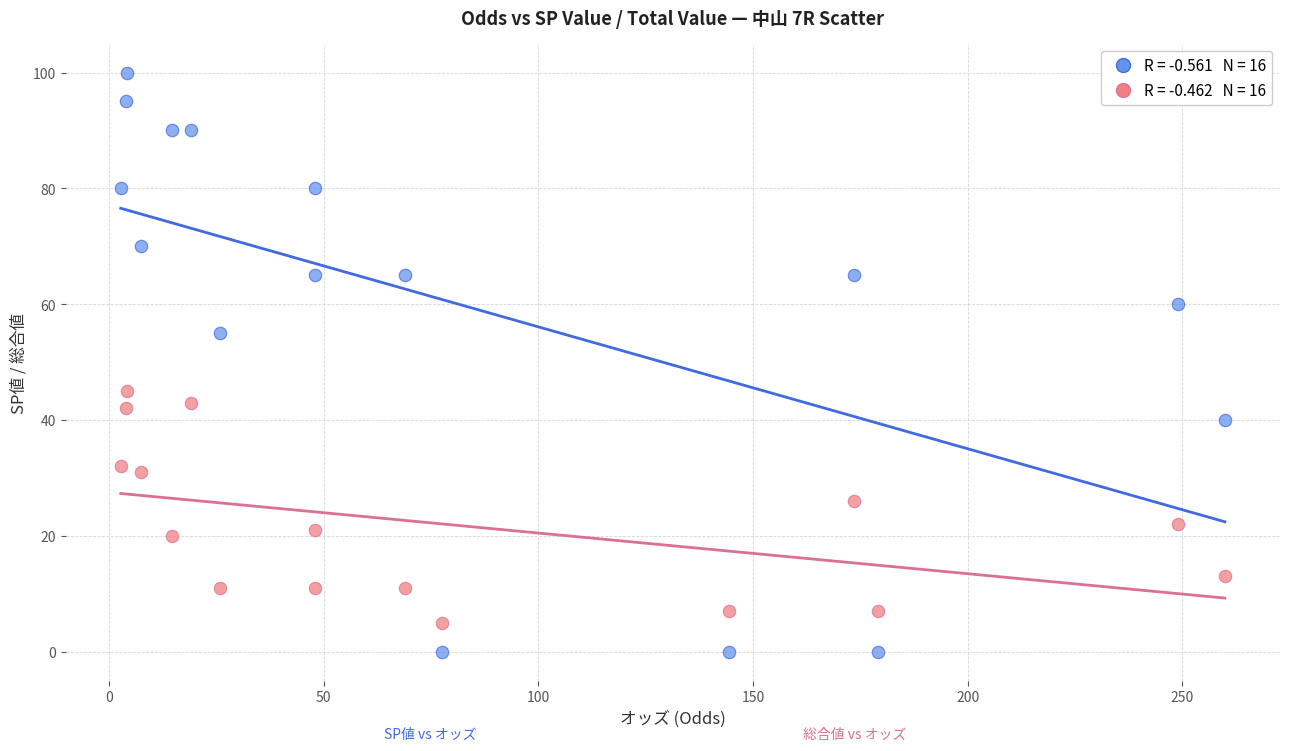

Across all data points, what is the range of Y values (max minus min)?

100